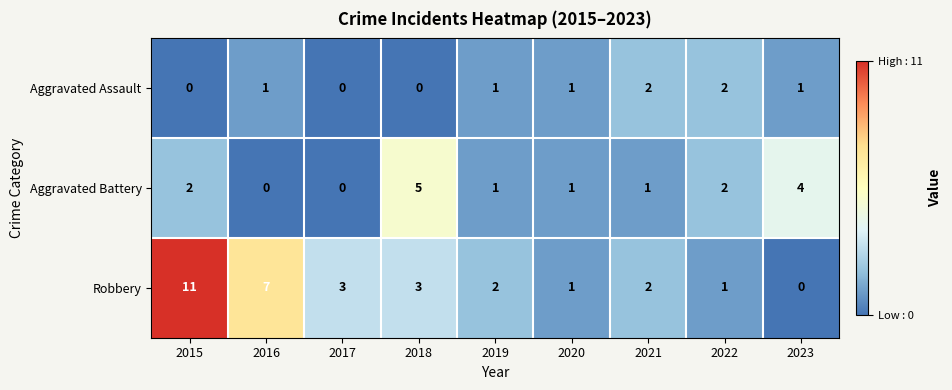

At which category does the chart reach its peak across all series?

2015